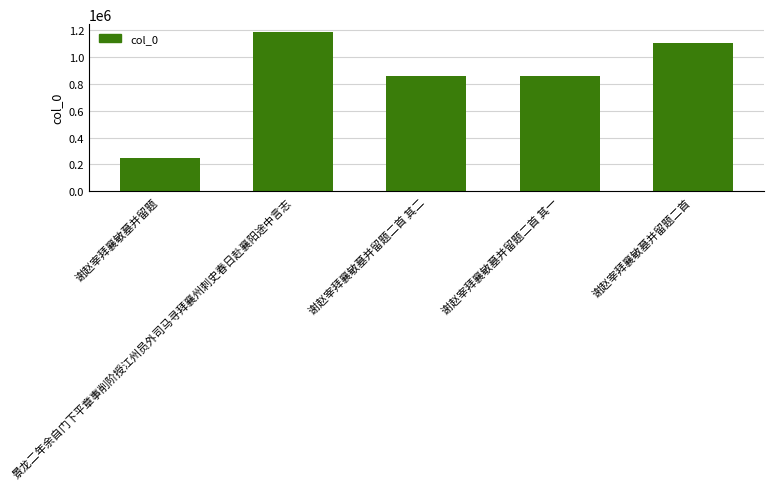

What is the greatest value displayed?

1187714